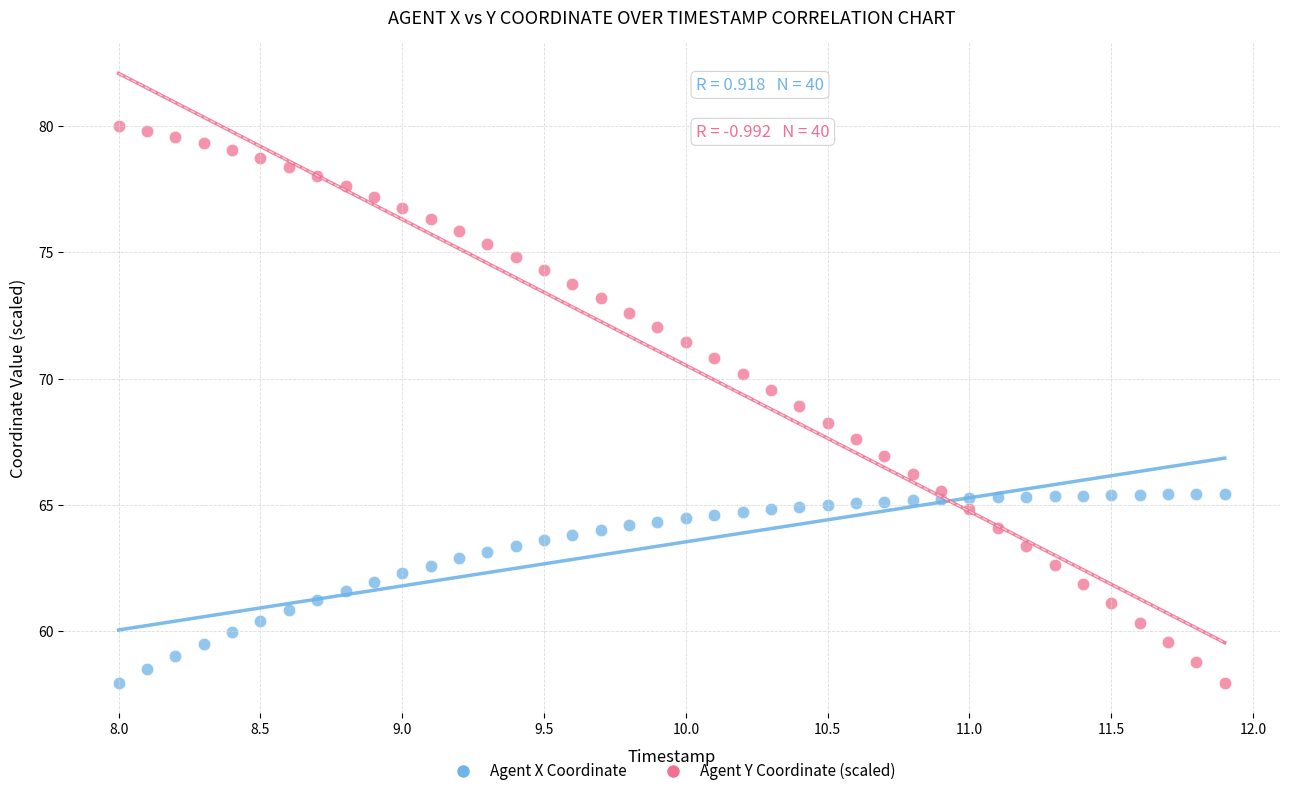

Which series has the widest spread of Y values?

Agent Y Coordinate (scaled)